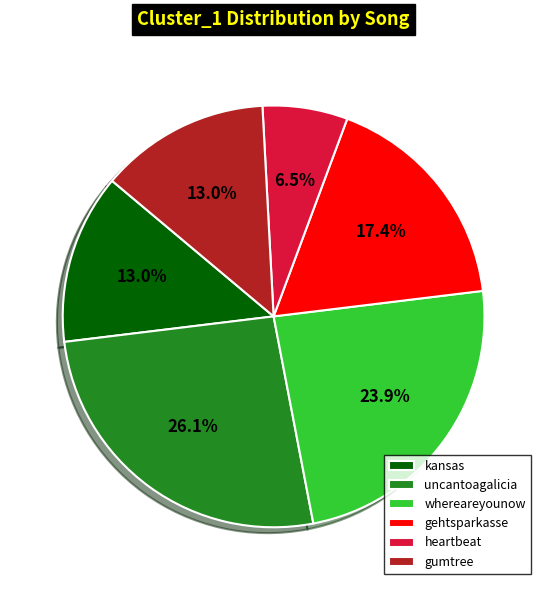

To the nearest percent, what percentage of the pie is kansas?

13%